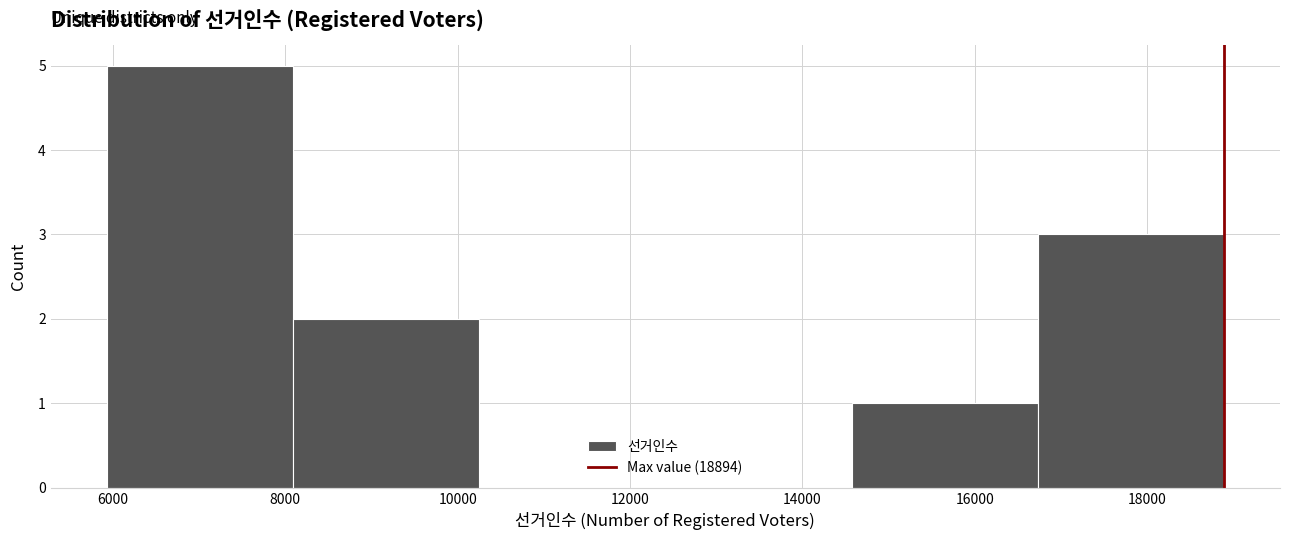

Which range on the x-axis has the tallest bar?

6000 to 8000